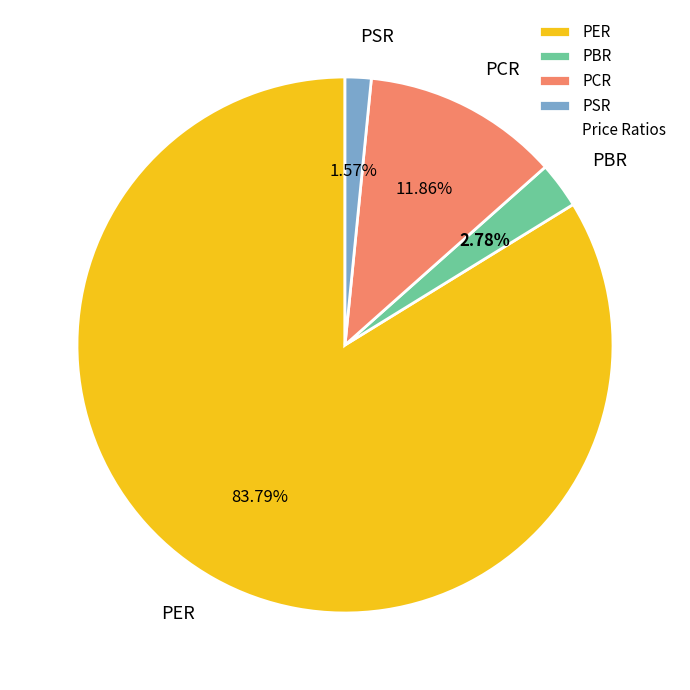

To the nearest percent, what percentage of the pie is PCR?

12%